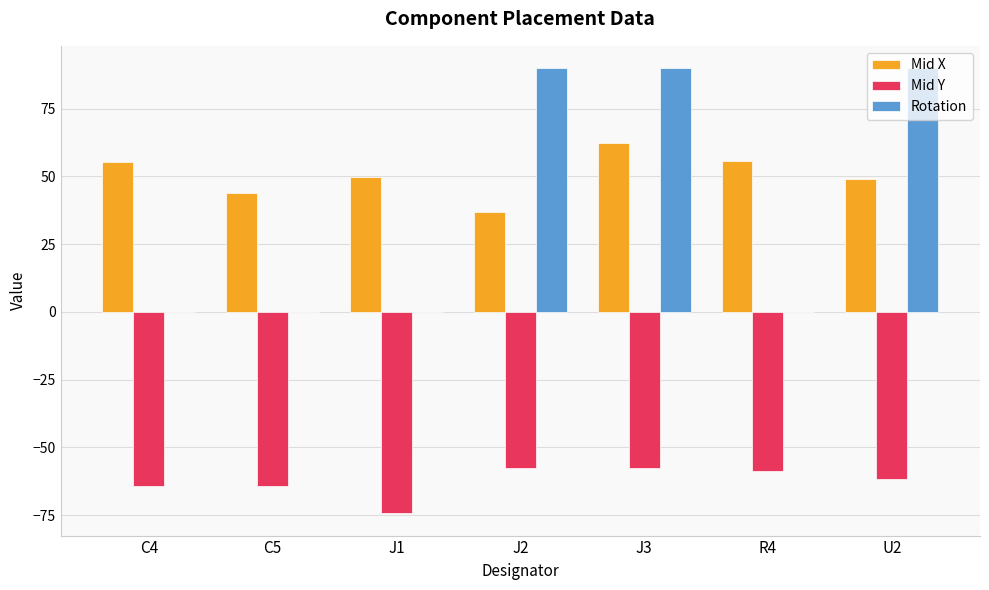

What are all the series names shown in the legend?

Mid X, Mid Y, Rotation